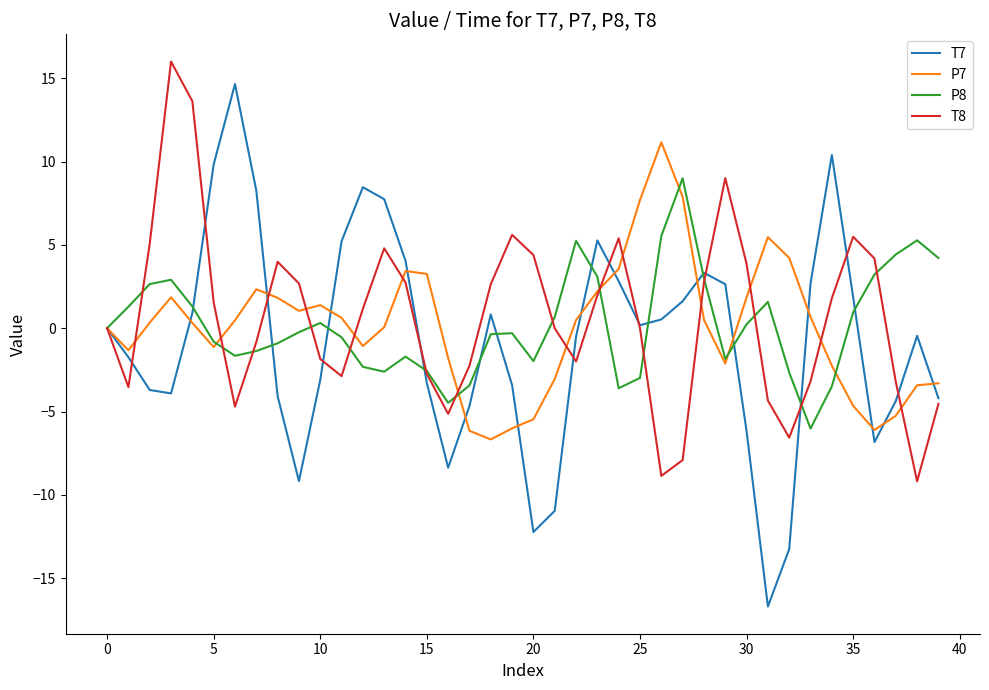

What is the greatest value displayed?

16.0